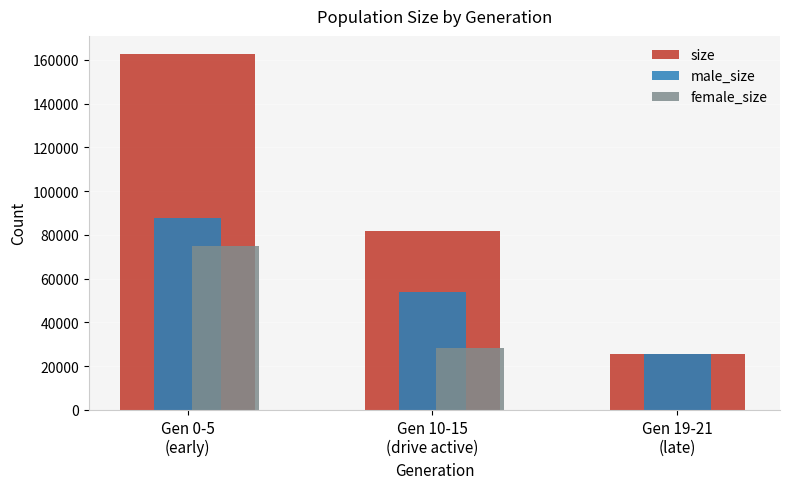

What is the spread (max minus min) of values at Gen 10-15
(drive active)?

53697